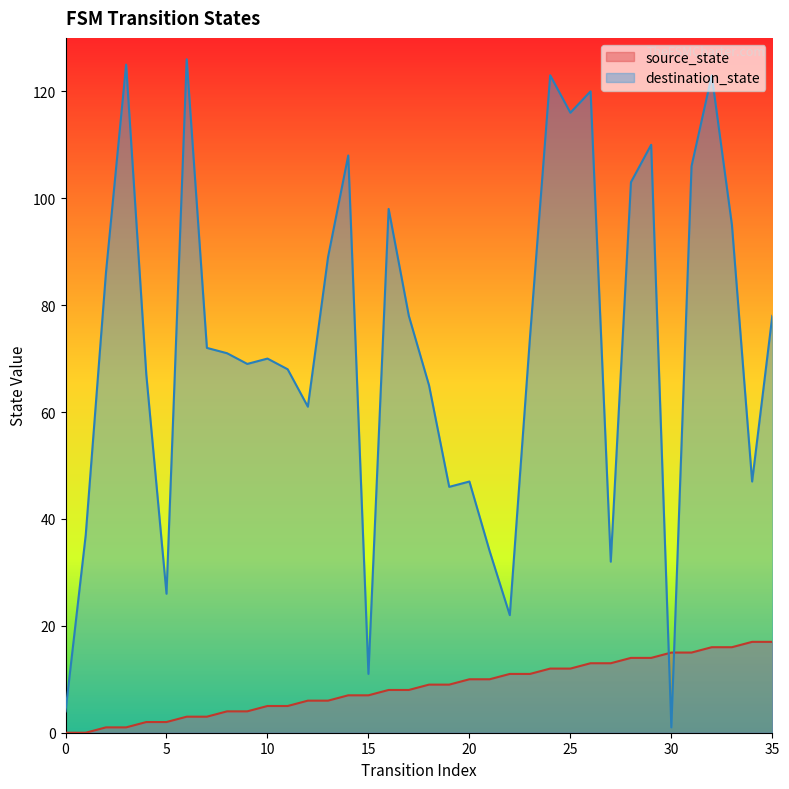

Reading left to right, extract all data points from this chart.

source_state: 0=0	1=0	2=1	3=1	4=2	5=2	6=3	7=3	8=4	9=4	10=5	11=5	12=6	13=6	14=7	15=7	16=8	17=8	18=9	19=9	20=10	21=10	22=11	23=11	24=12	25=12	26=13	27=13	28=14	29=14	30=15	31=15	32=16	33=16	34=17	35=17
destination_state: 0=4	1=37	2=86	3=125	4=67	5=26	6=126	7=72	8=71	9=69	10=70	11=68	12=61	13=89	14=108	15=11	16=98	17=78	18=65	19=46	20=47	21=34	22=22	23=74	24=123	25=116	26=120	27=32	28=103	29=110	30=1	31=106	32=123	33=95	34=47	35=78